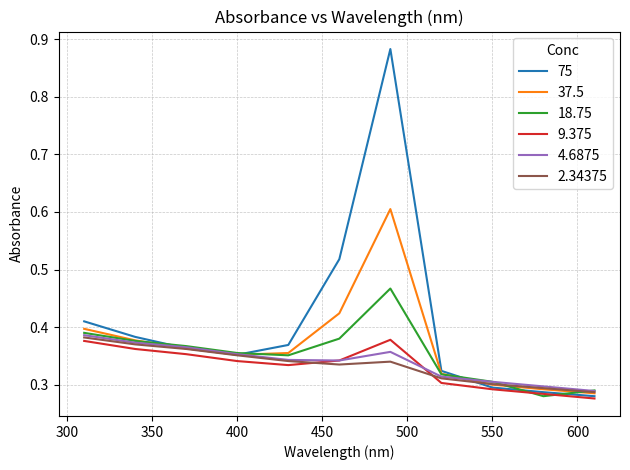

Which series has the largest total across all categories?

75